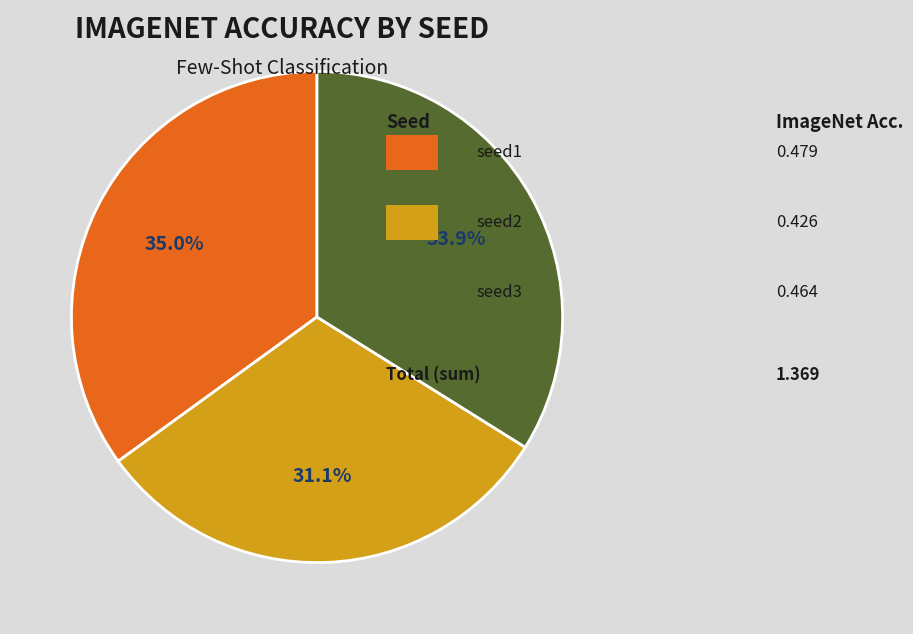

Is there a majority slice in this chart?

No